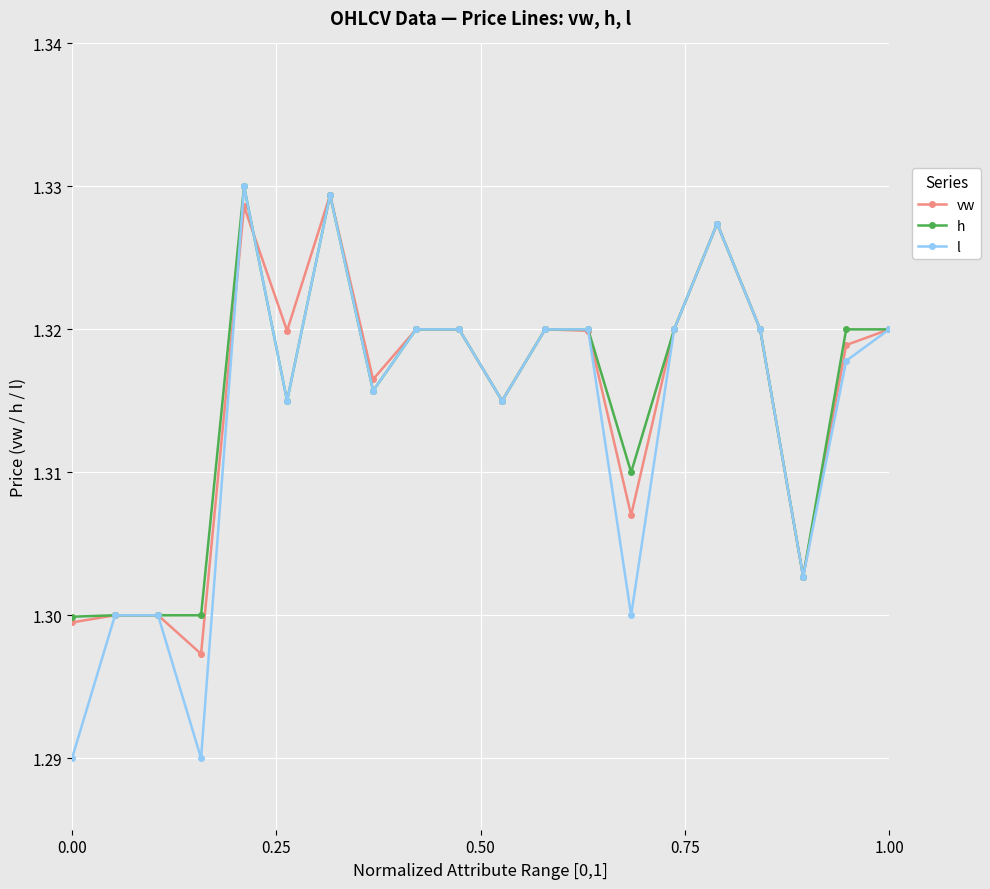

Count the h values in the range 1 to 2.

20